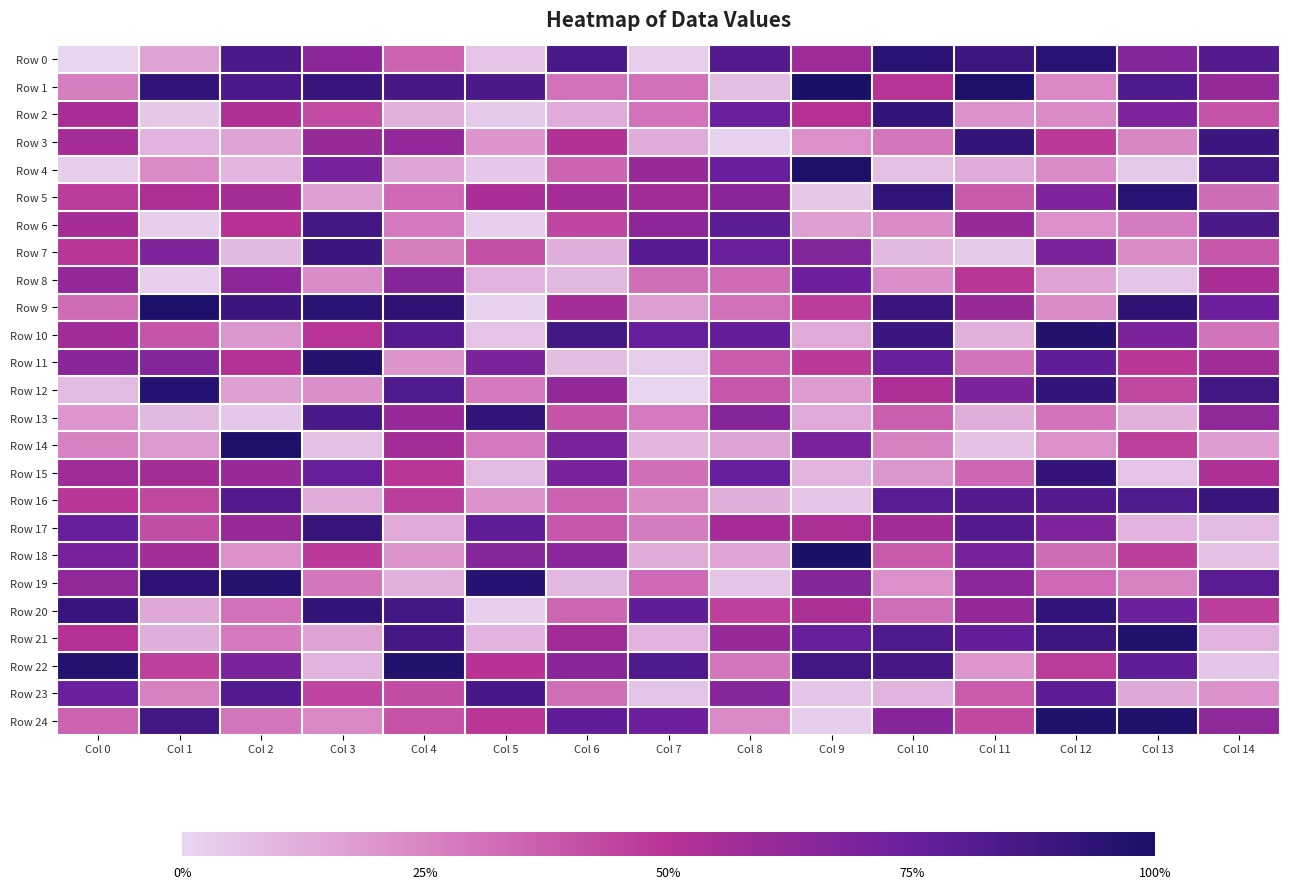

Rank the series by their maximum value, from lowest to highest.

Row 8, Row 23, Row 6, Row 7, Row 16, Row 17, Row 15, Row 3, Row 2, Row 20, Row 13, Row 5, Row 0, Row 12, Row 19, Row 11, Row 10, Row 22, Row 21, Row 24, Row 9, Row 4, Row 14, Row 1, Row 18